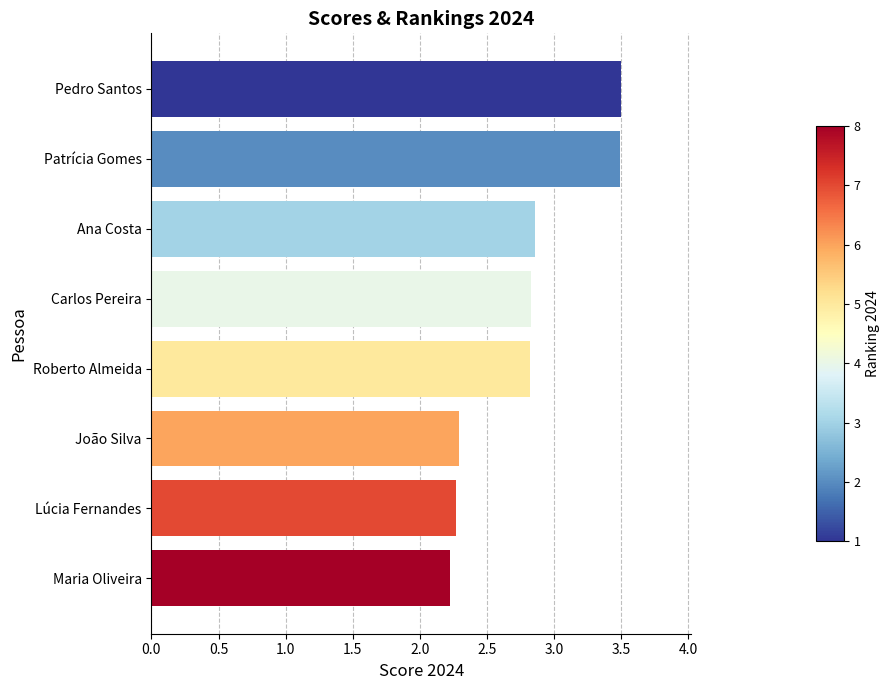

What is the change in value from Maria Oliveira to Pedro Santos?

+1.3